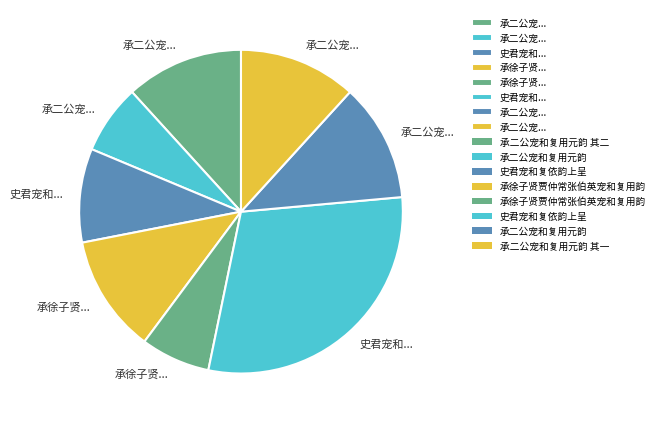

Count the number of slices in the pie.

8